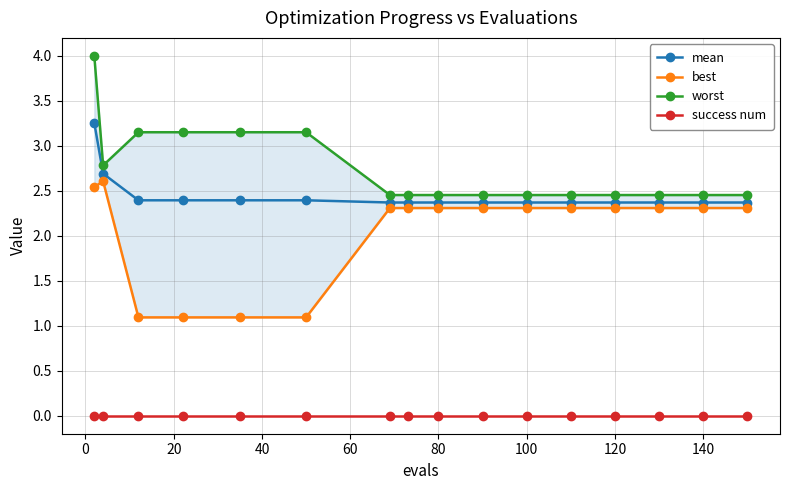

True or false: mean has a value of 2.4 at 80.

True